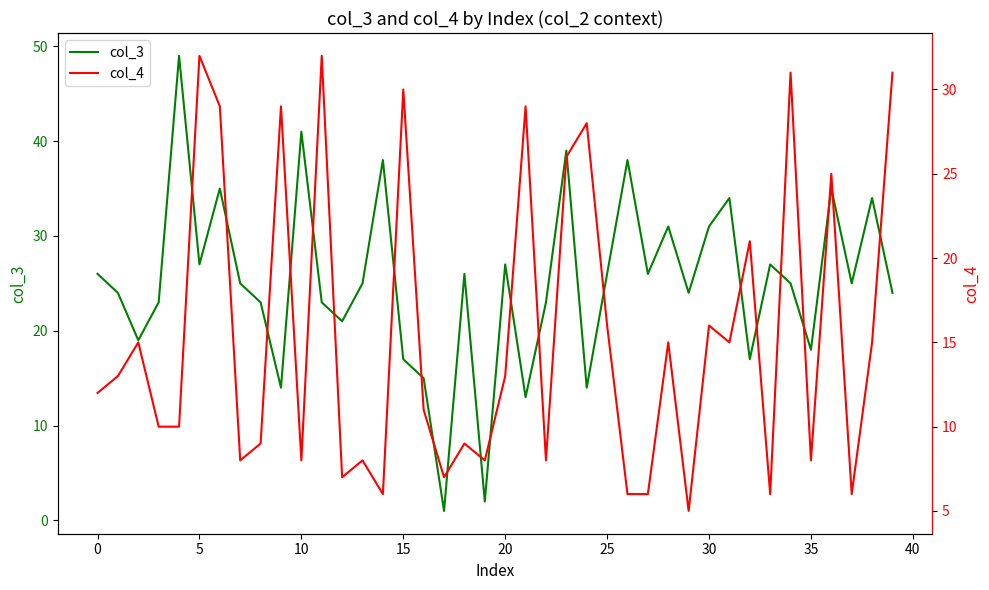

Is it true that col_3 equals 15 at 16?

True